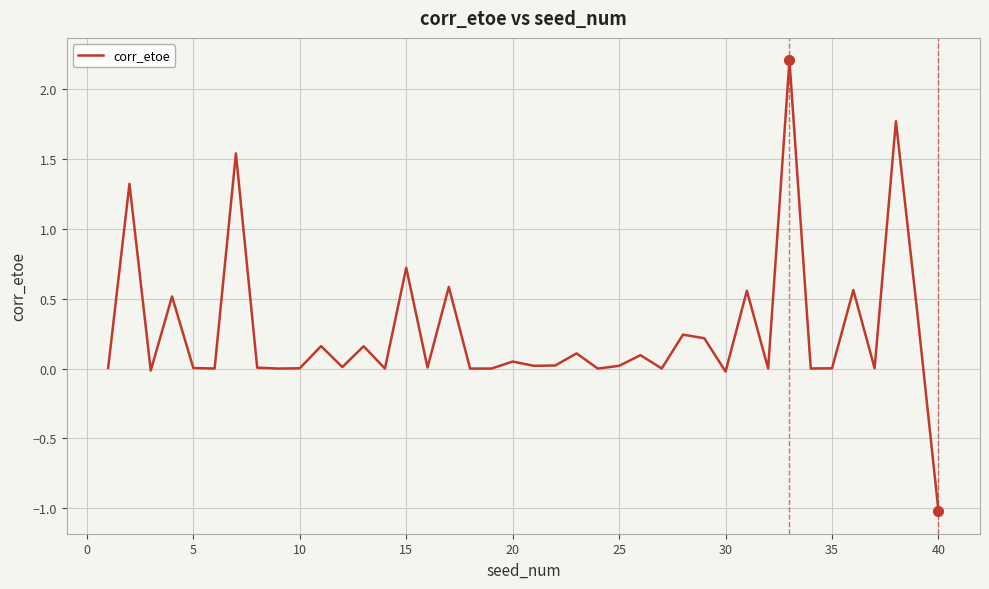

What is the greatest value displayed?

2.2